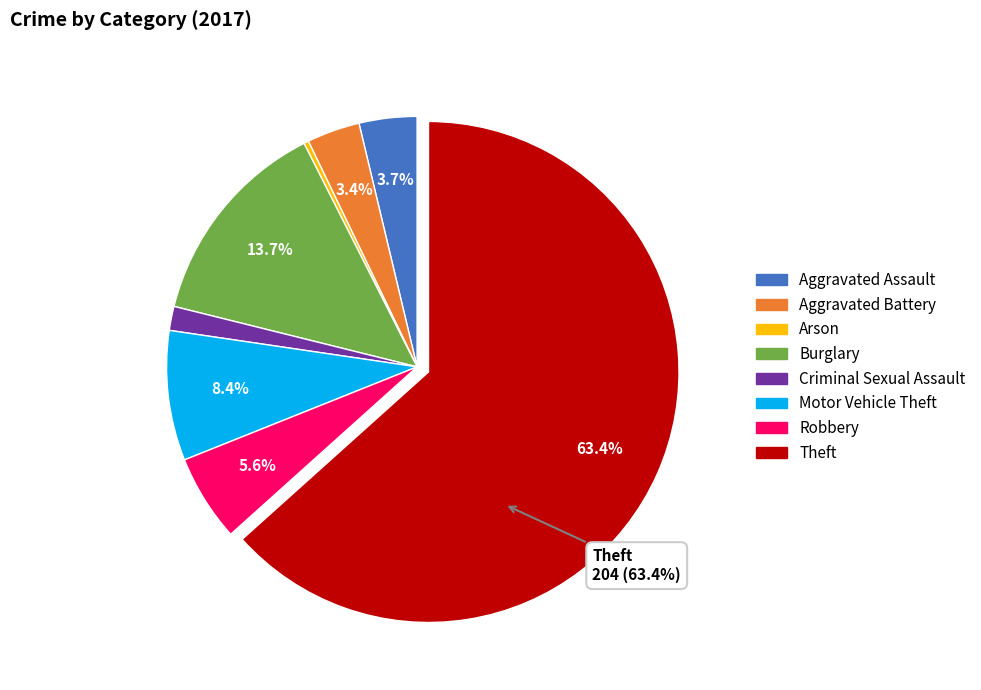

Which slice represents more than half of the pie?

Theft